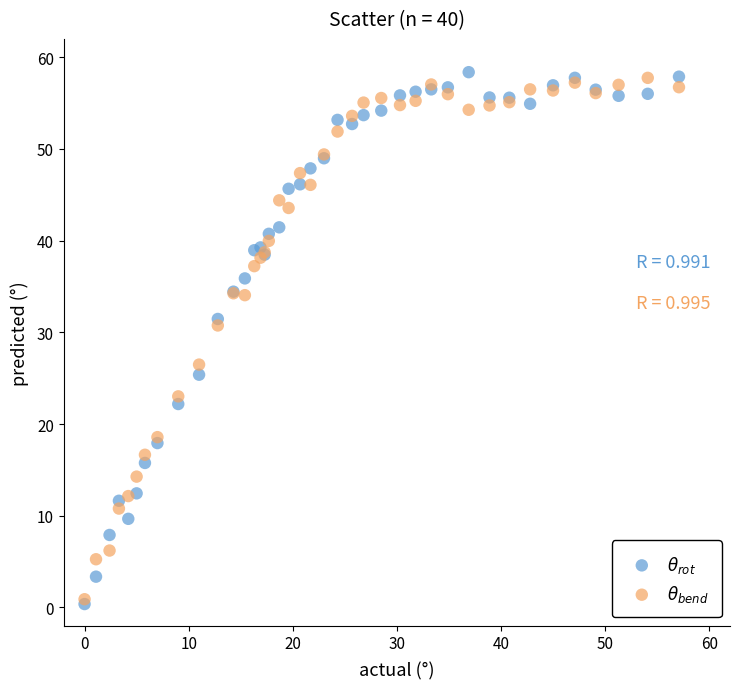

Which series reaches the minimum Y coordinate?

$\theta_{rot}$